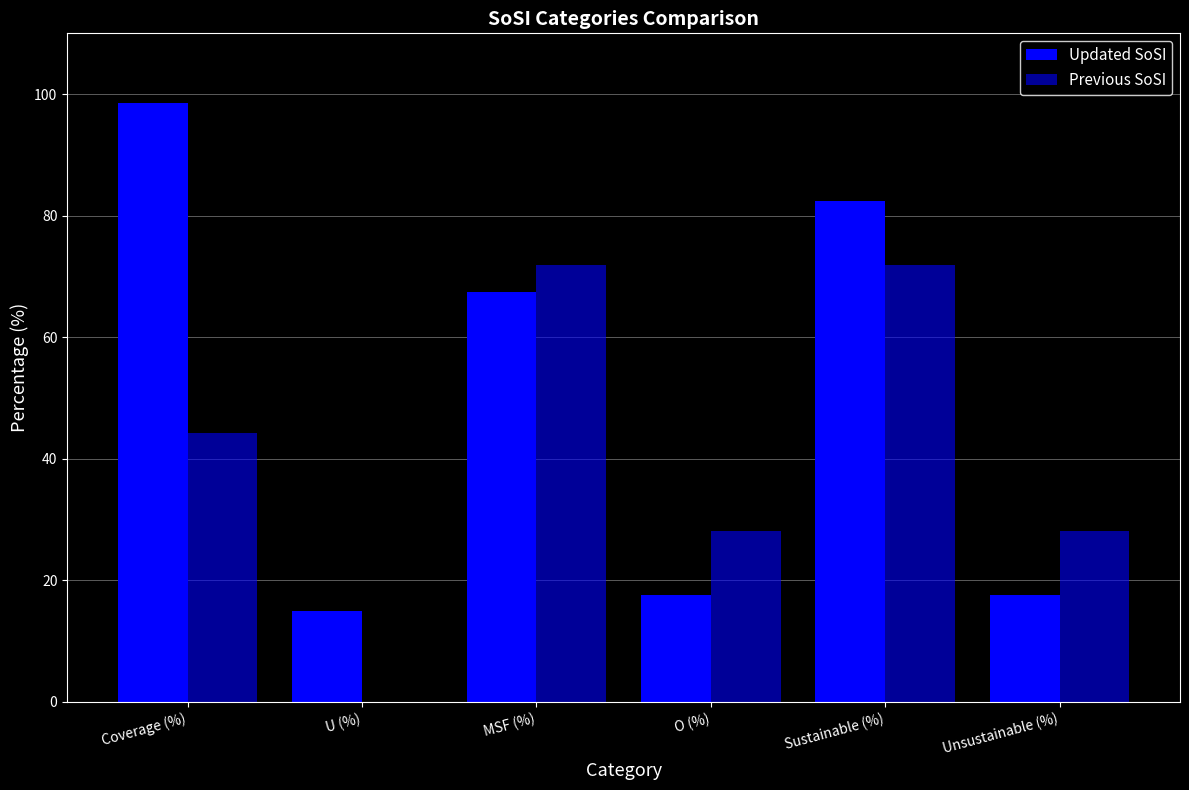

Where is Updated SoSI nearest to the value 56?

MSF (%)